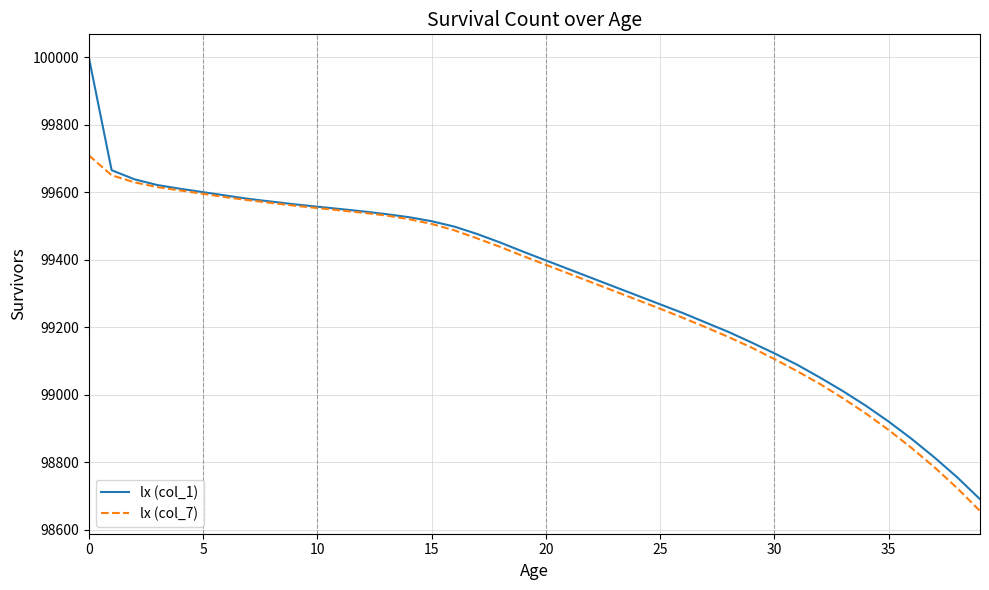

Rank the series by their maximum value, from lowest to highest.

lx (col_7), lx (col_1)